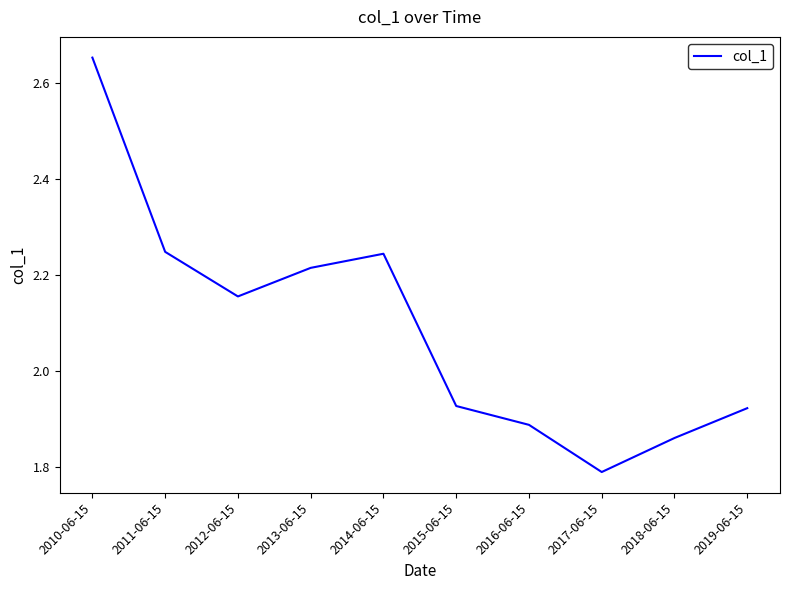

Approximately how many times larger is the value at 2018-06-15 compared to 2017-06-15?

1.0